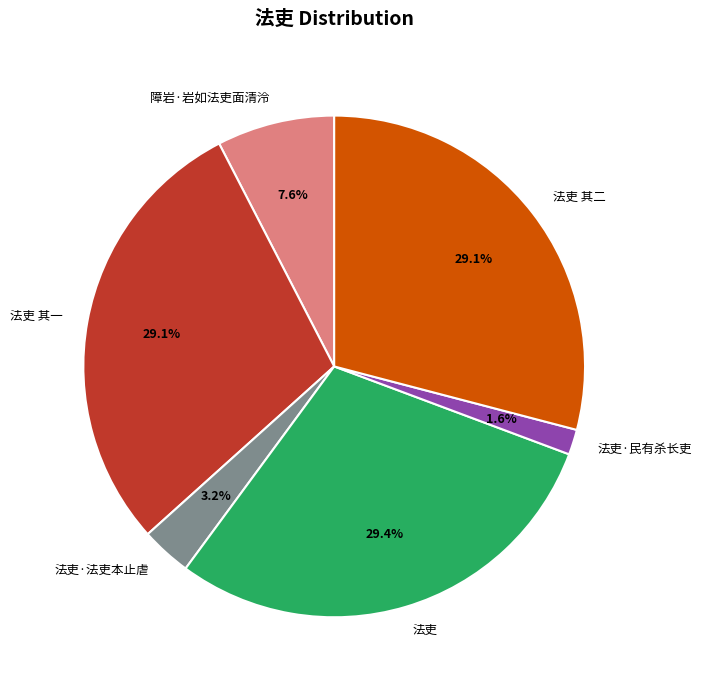

Do 法吏·法吏本止虐 and 法吏 together represent more than half of the pie?

No